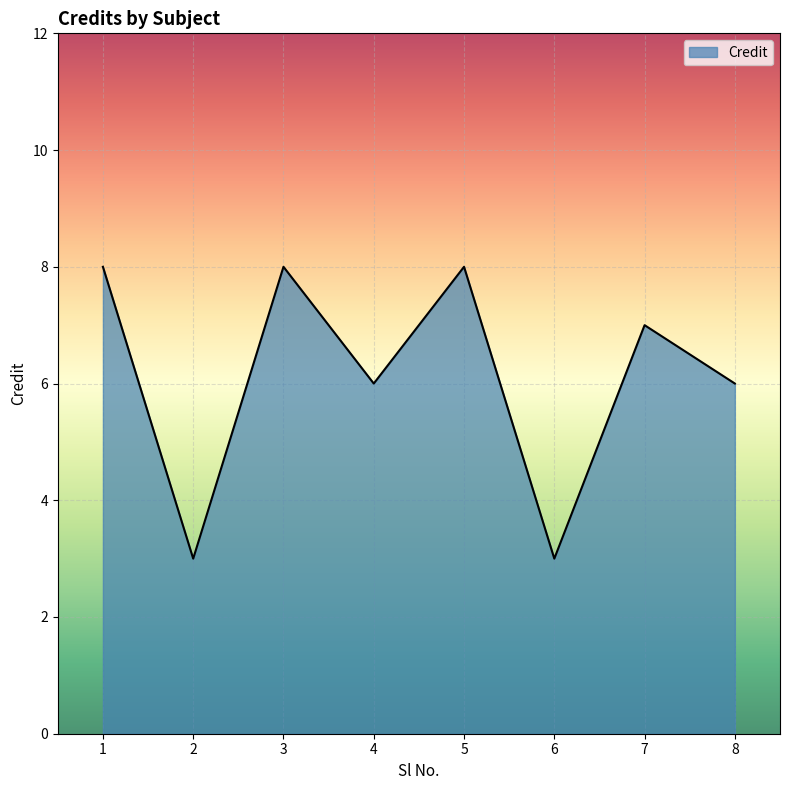

What is the sum of all values?

49